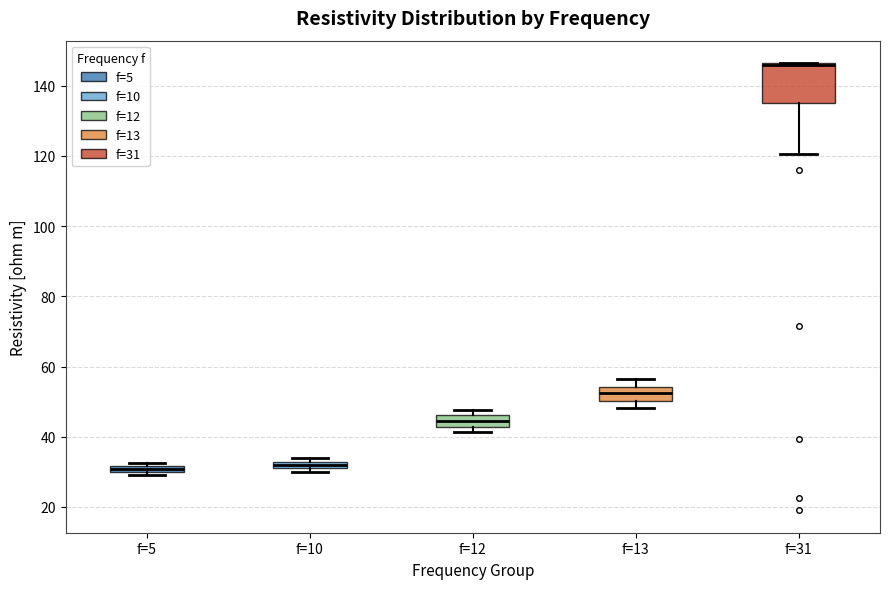

Where is the lower edge of the box for f=5 on the y-axis? The values are not printed on the chart, so give them approximately, as read against the axis.

30